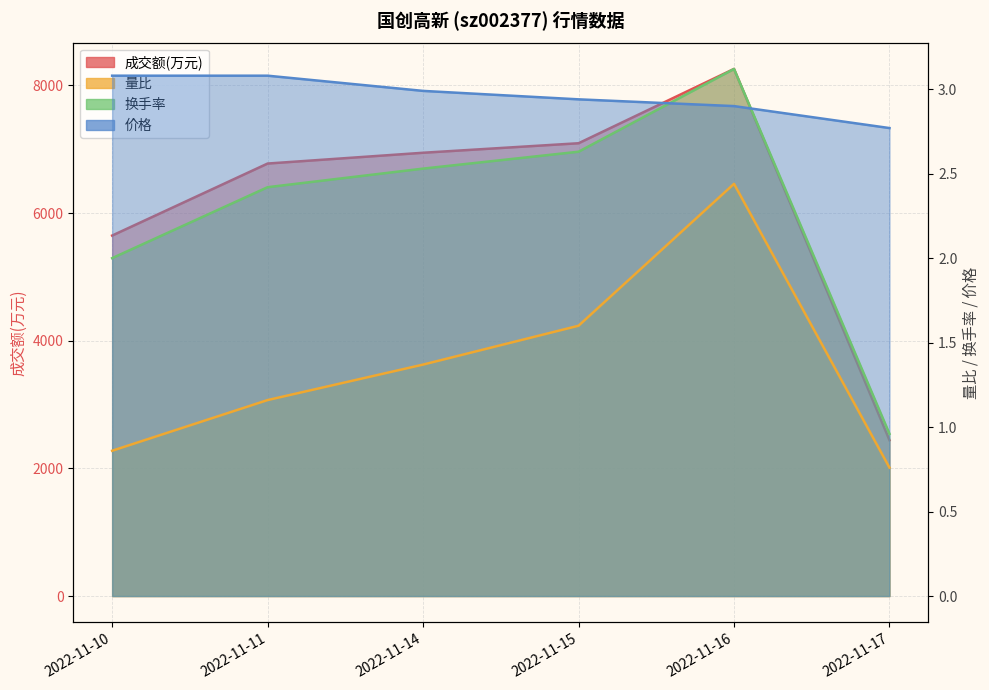

How many data points in 量比 are less than 1?

2